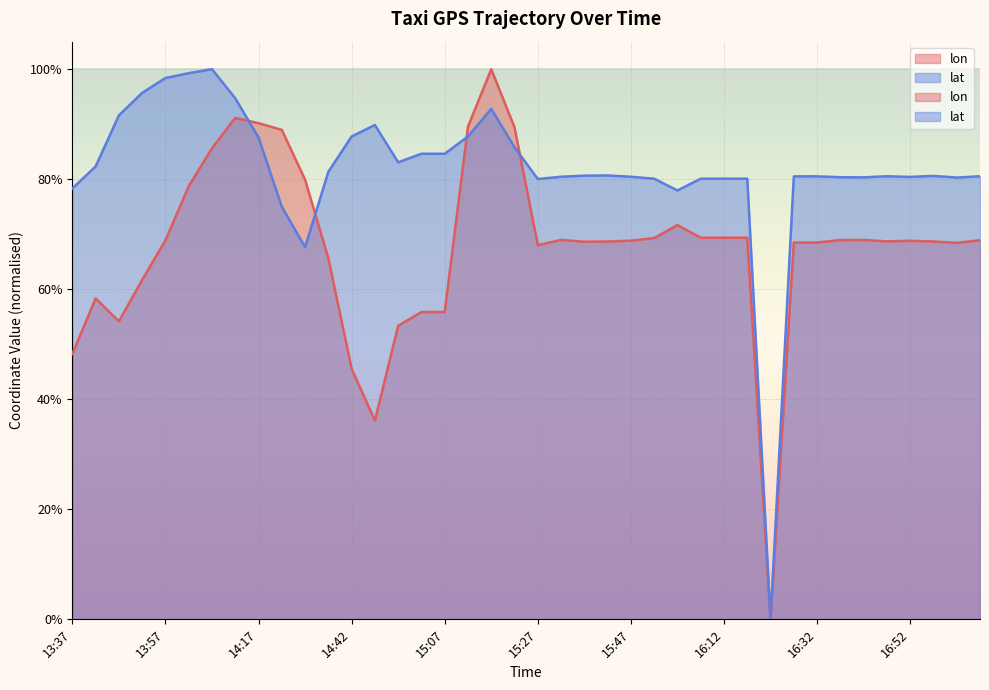

The lat series shows 0.8 at 16:52. True or false?

True